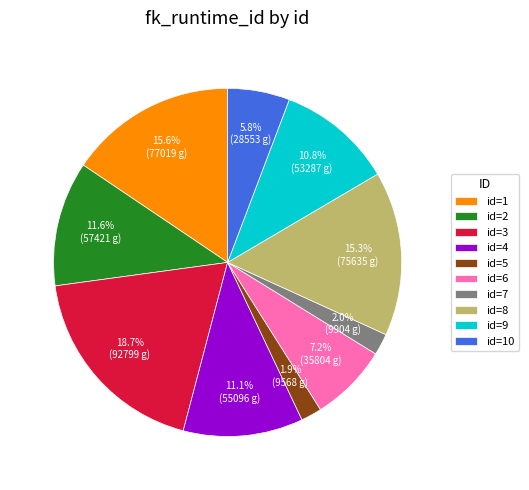

How many slices are in this pie chart?

10